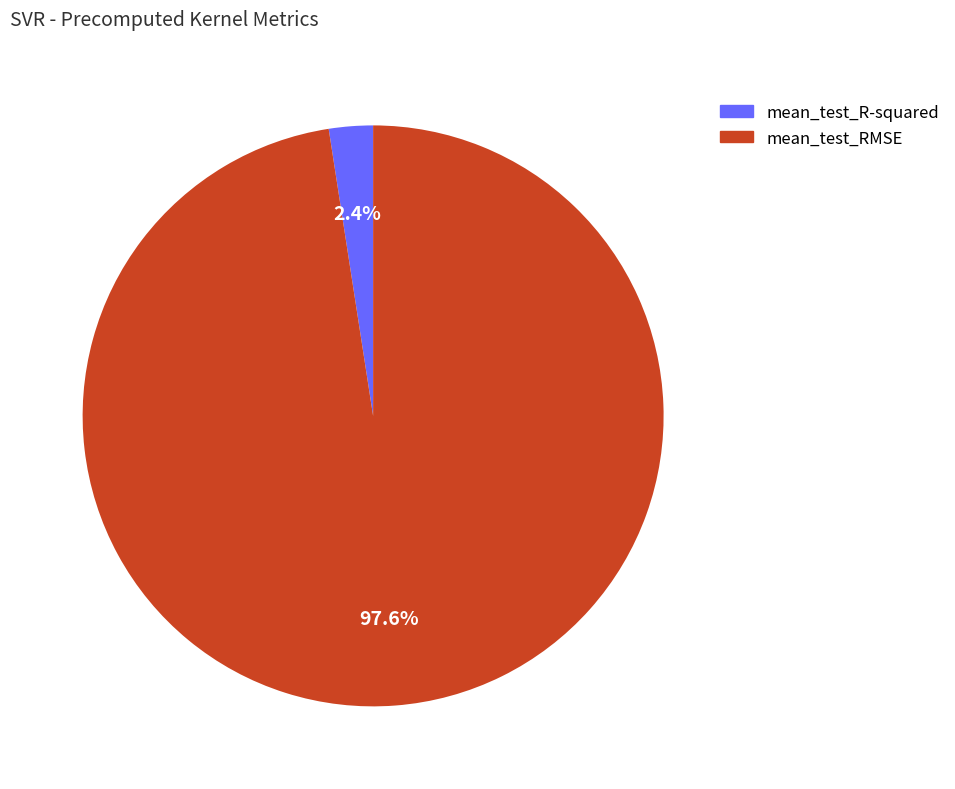

To the nearest percent, what is the difference between the mean_test_RMSE and mean_test_R-squared slice percentages?

95%